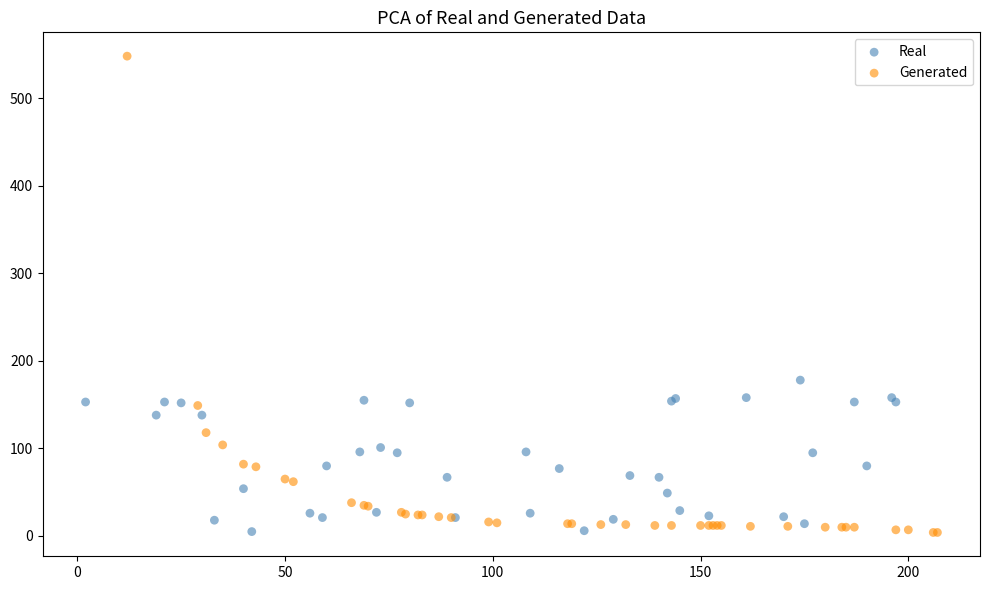

Which series reaches the maximum Y coordinate?

Generated